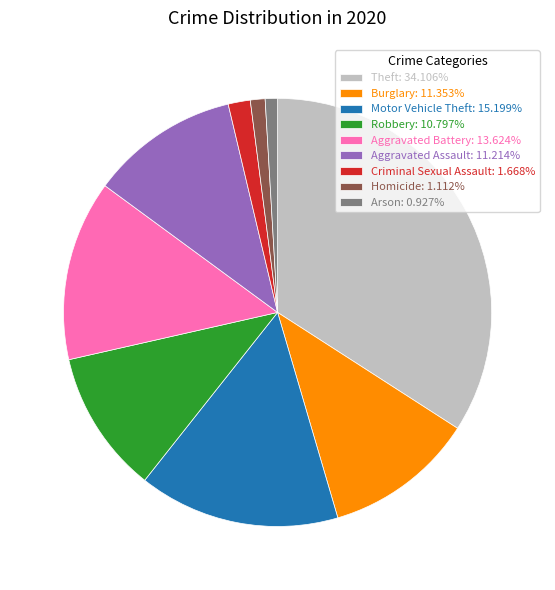

Combined, do Theft: 34.106% and Aggravated Battery: 13.624% account for over 50%?

No